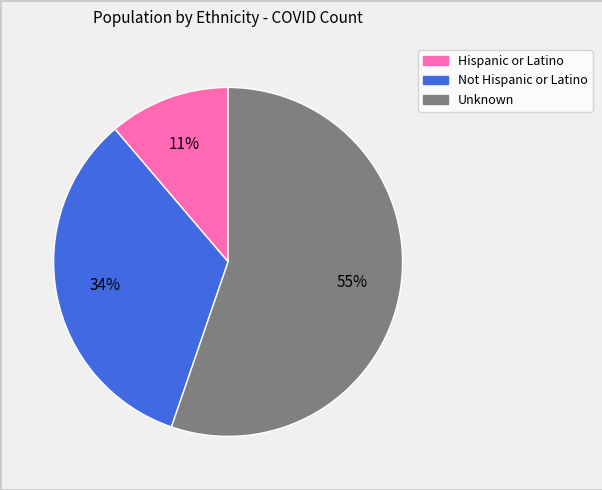

What percentage is the Unknown slice, to the nearest percent?

55%